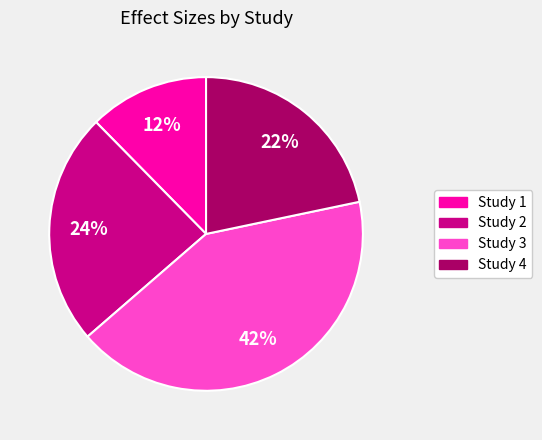

To the nearest percent, what is the difference between the largest and smallest slice percentages?

30%